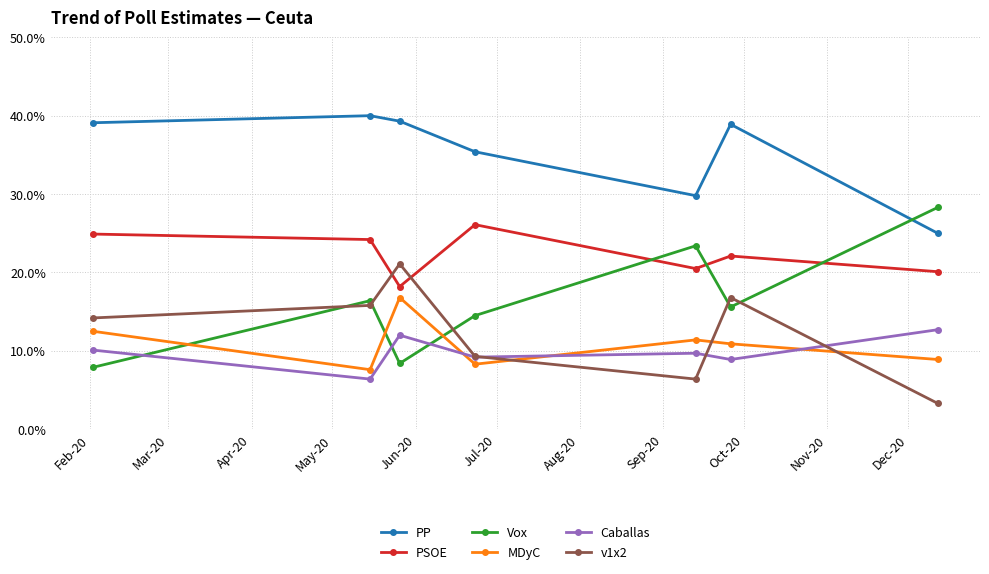

What is the average value of the v1x2 series?

12.4